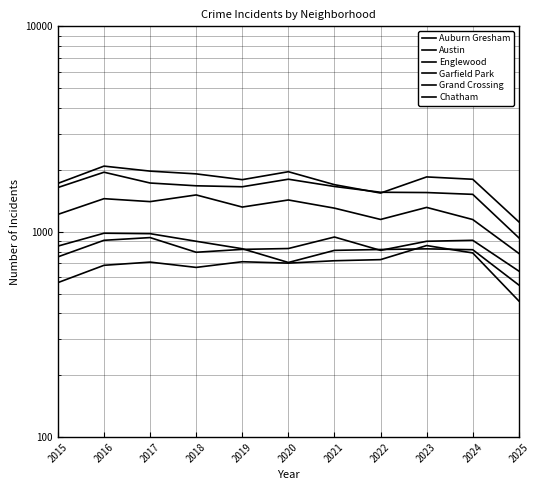

Read the Garfield Park value at 2017, to the nearest 10.

1400